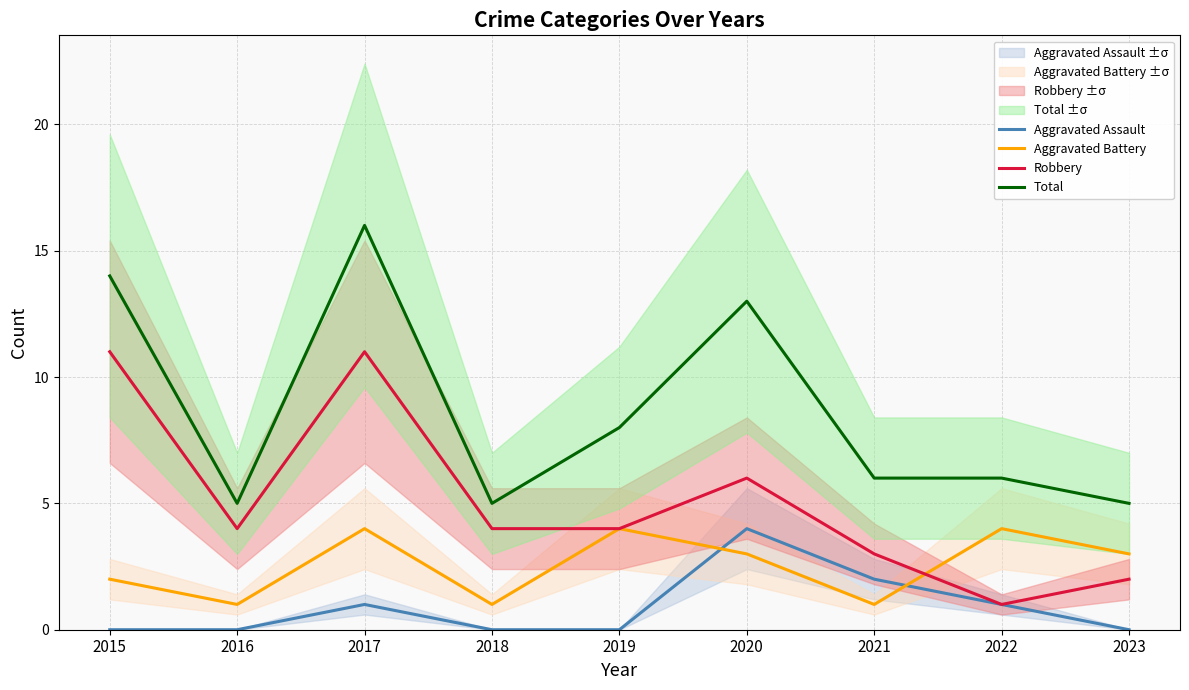

True or false: Aggravated Battery and Total intersect in this chart.

False